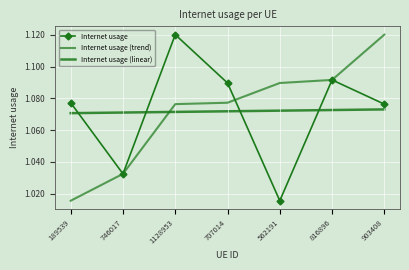

Count the Internet usage values in the range 1 to 2.

7